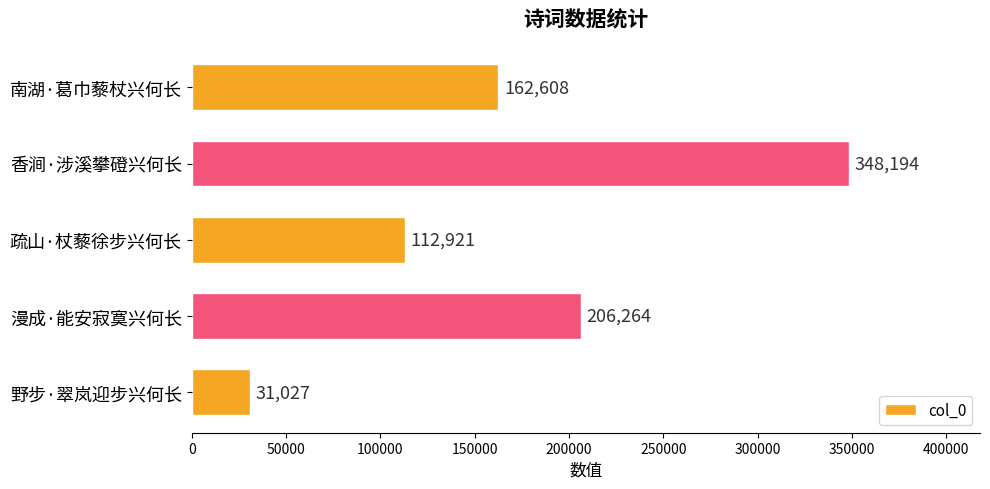

Does the chart contain stacked bars?

No